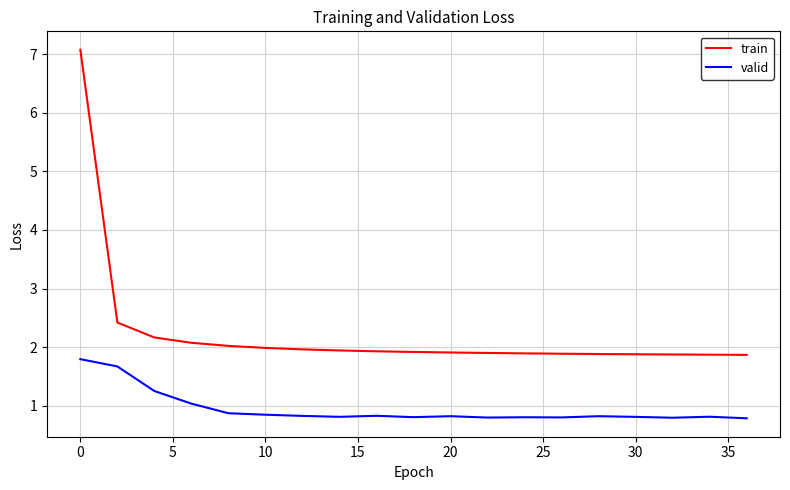

In valid, how many points are higher than both neighbors (excluding endpoints)?

5